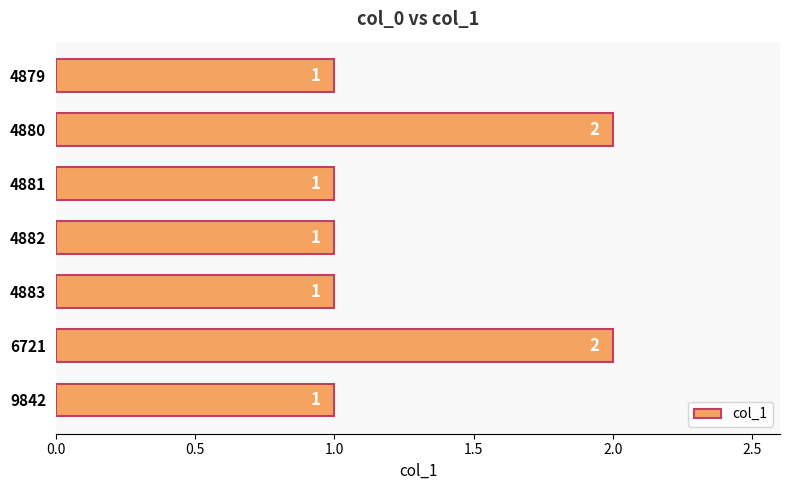

Reading bottom to top, extract all data points from this chart.

1	2	1	1	1	2	1